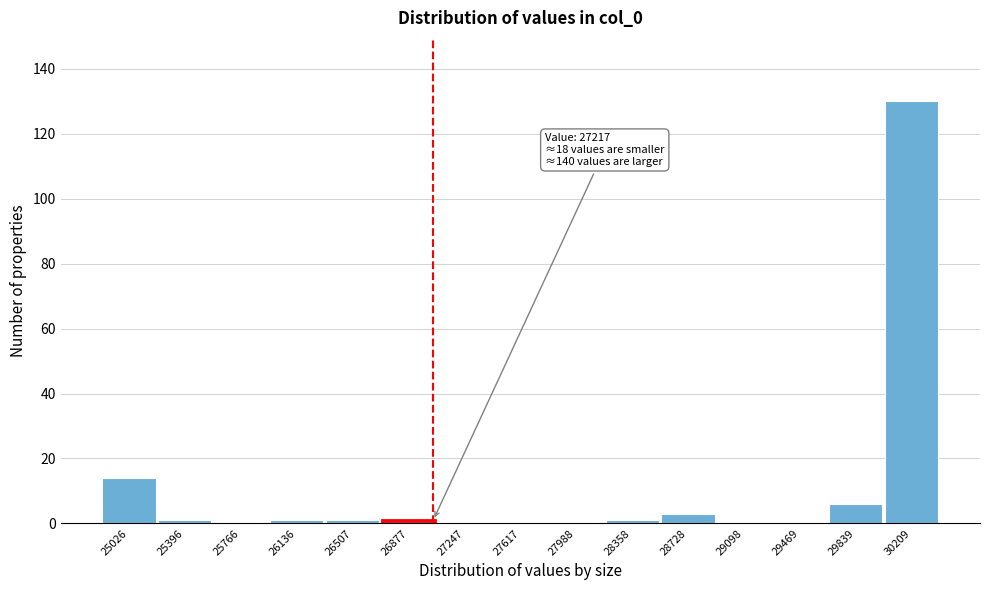

Reading right to left, list all the values displayed in this chart.

30209=130	29839=6	29469=0	29098=0	28728=3	28358=1	27988=0	27617=0	27247=0	26877=1	26507=1	26136=1	25766=0	25396=1	25026=14